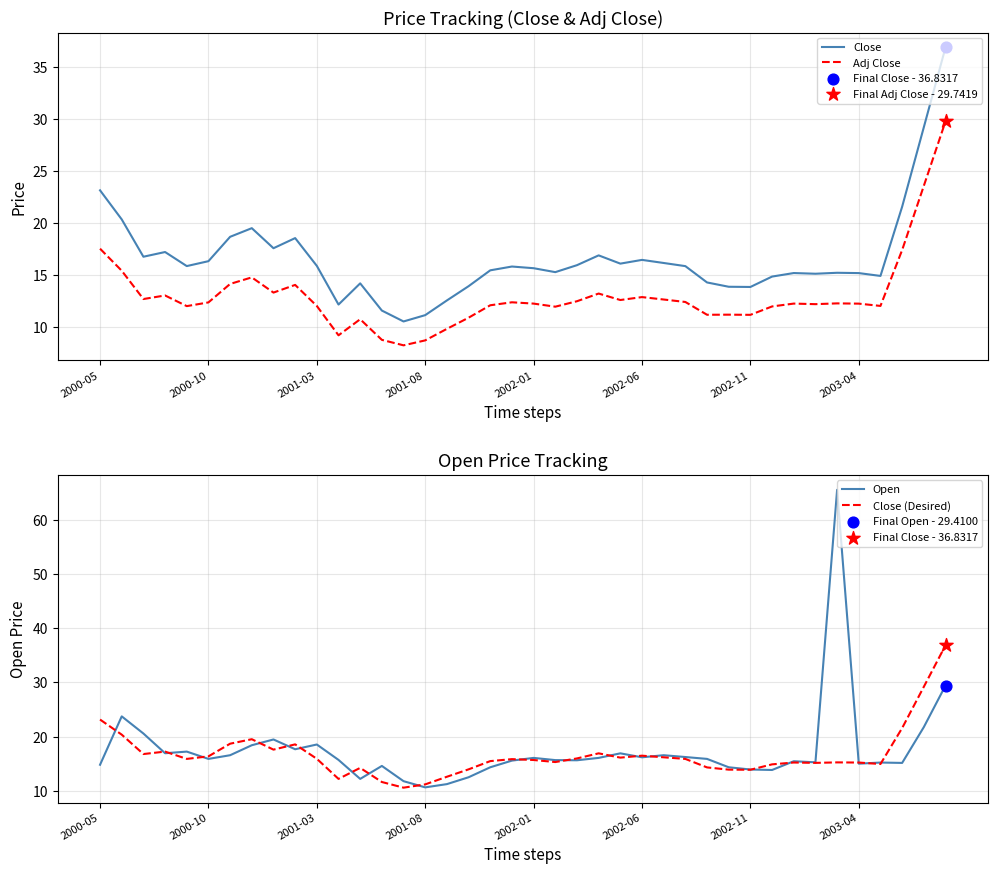

At which category is the sum across all series the highest?

39